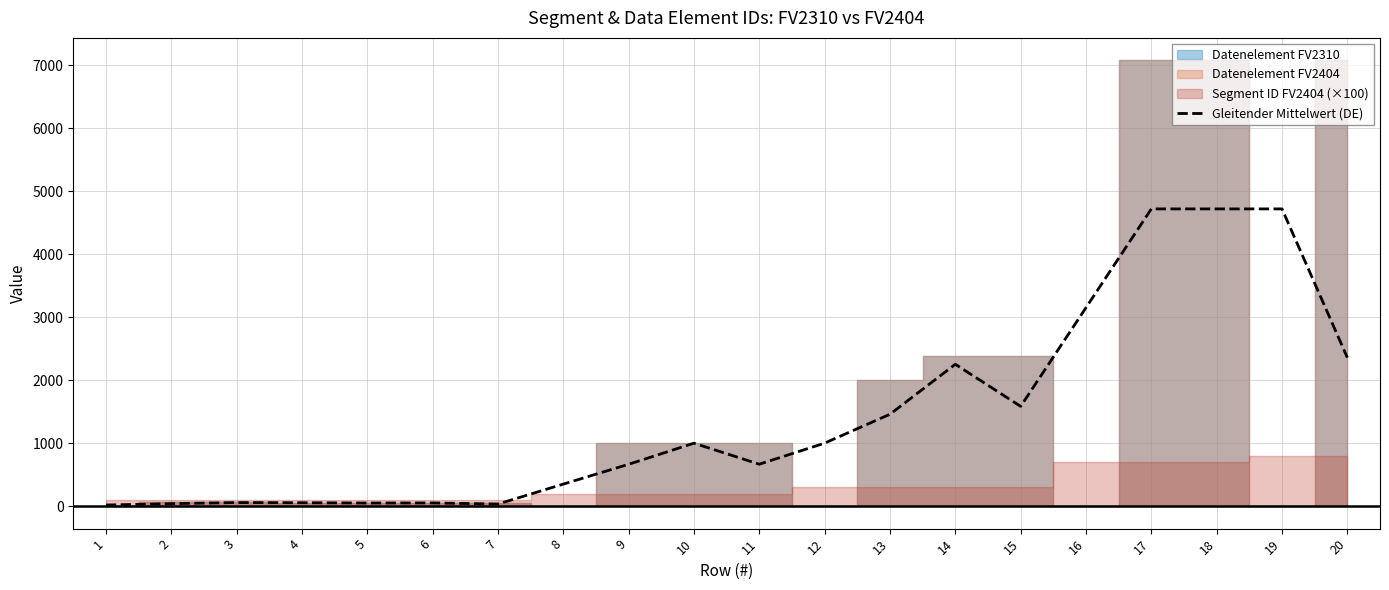

Reading left to right, what are all the values shown in this chart?

1=20.7	2=42.3	3=59.7	4=57.0	5=52.3	6=54.0	7=36.0	8=352.7	9=667.3	10=1002.0	11=668.3	12=1003.0	13=1461.7	14=2254.7	15=1586.3	16=3153.3	17=4720.7	18=4720.7	19=4720.7	20=2360.3